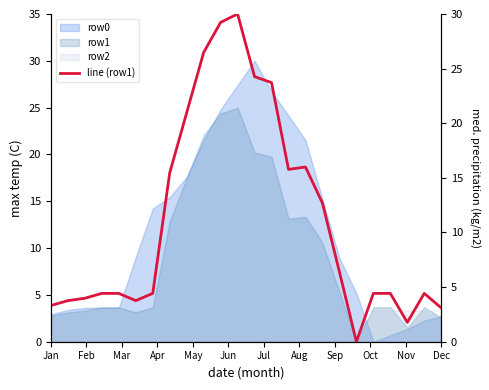

How many lines are shown in the chart?

1